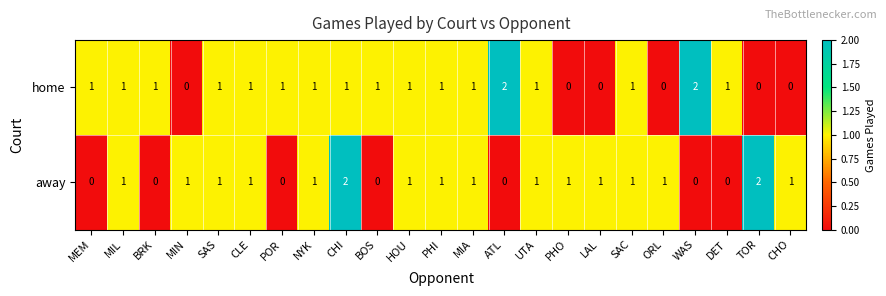

How many categories are shown in the chart?

23